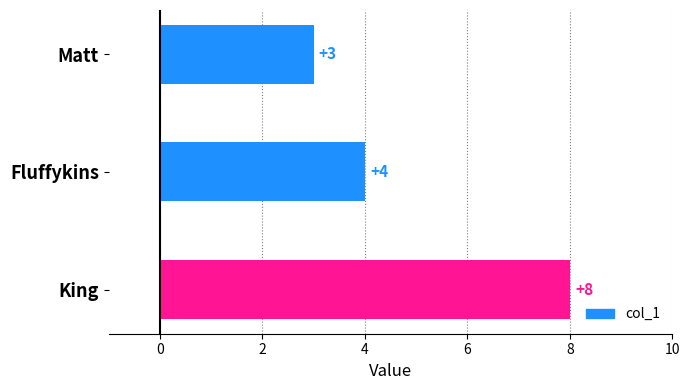

List the labels in order of value, largest first.

King, Fluffykins, Matt